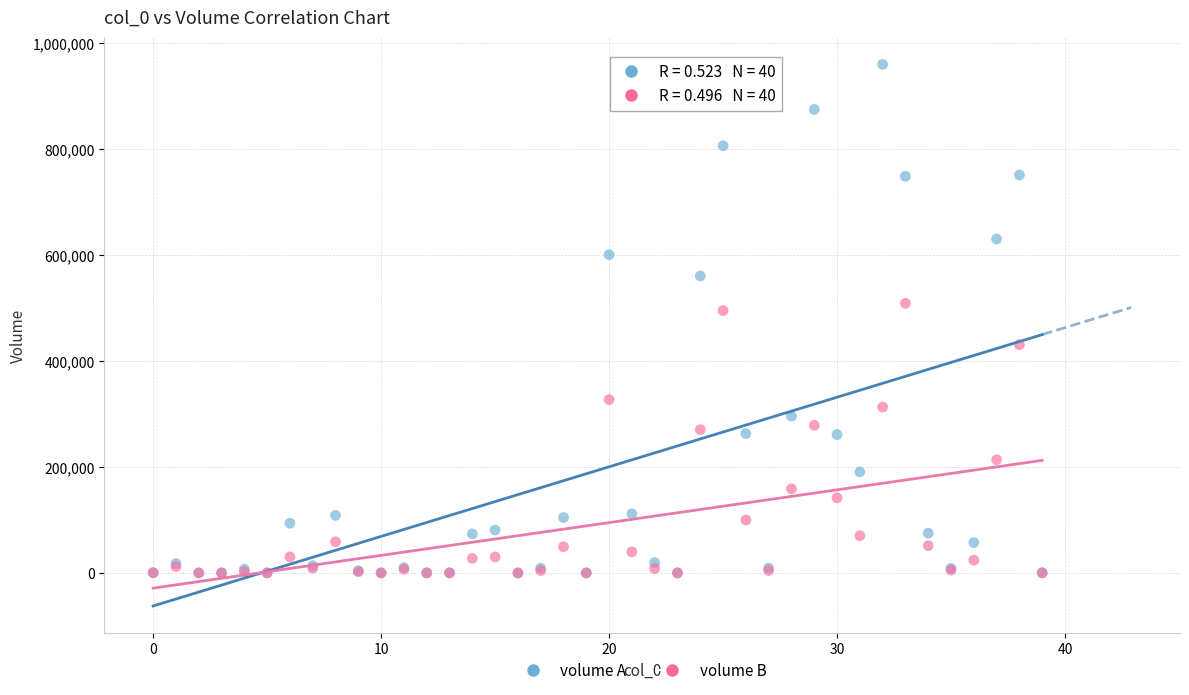

Across all series, what Y value is closest to 479671?

494772.3